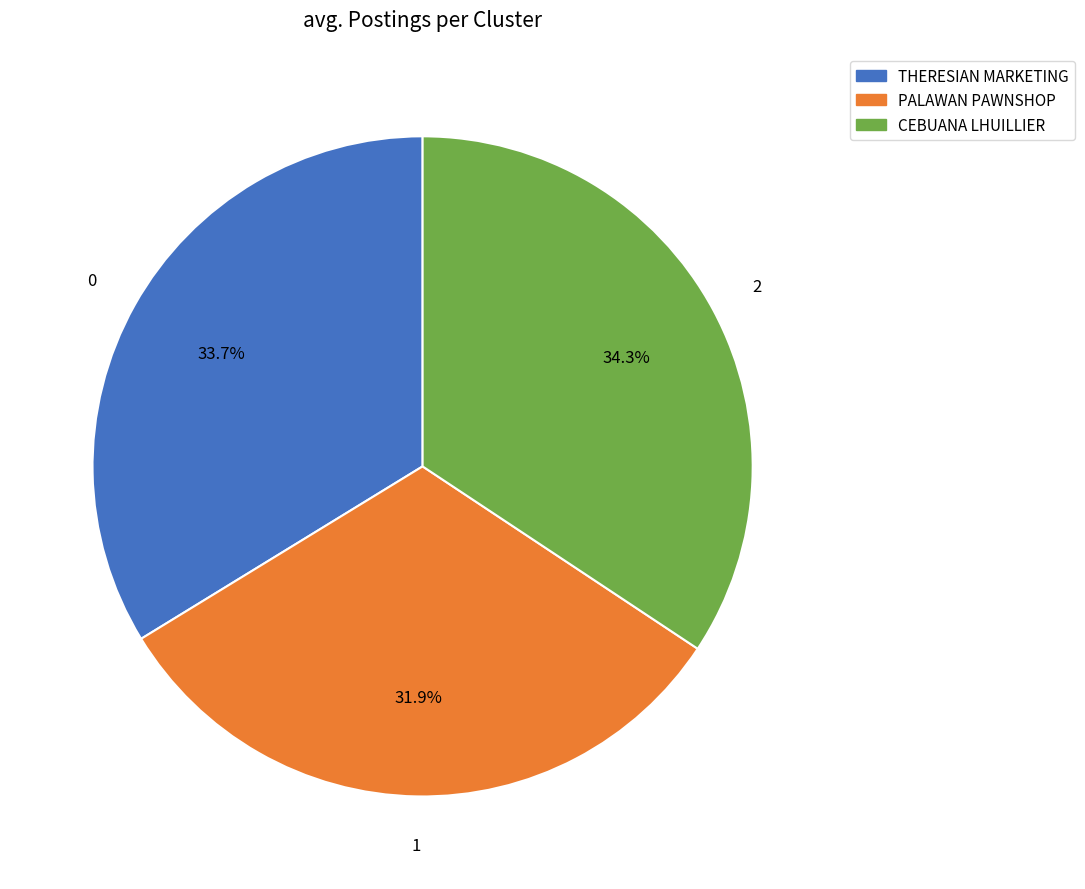

Which category has the biggest portion of the pie?

CEBUANA LHUILLIER